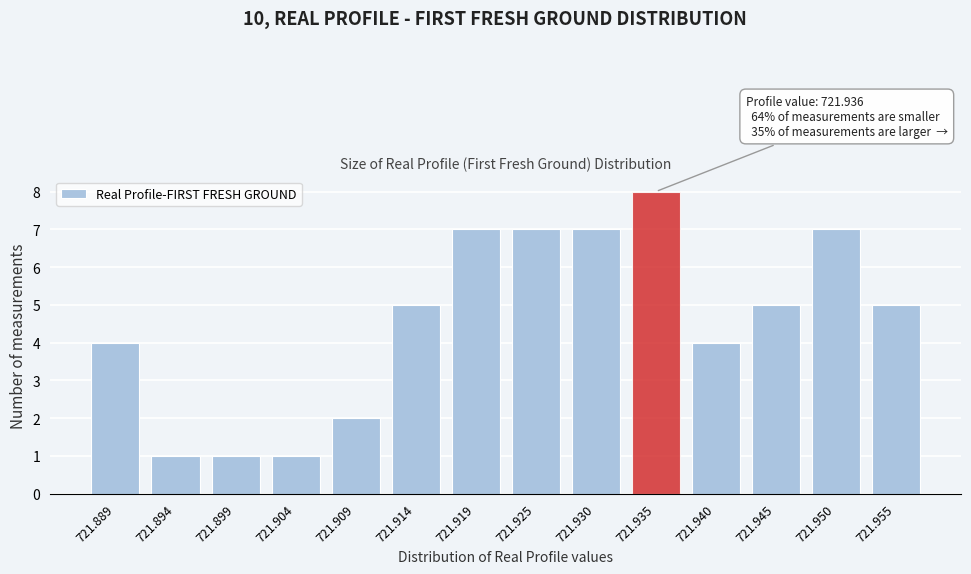

Reading left to right, extract all data points from this chart.

4	1	1	1	2	5	7	7	7	8	4	5	7	5